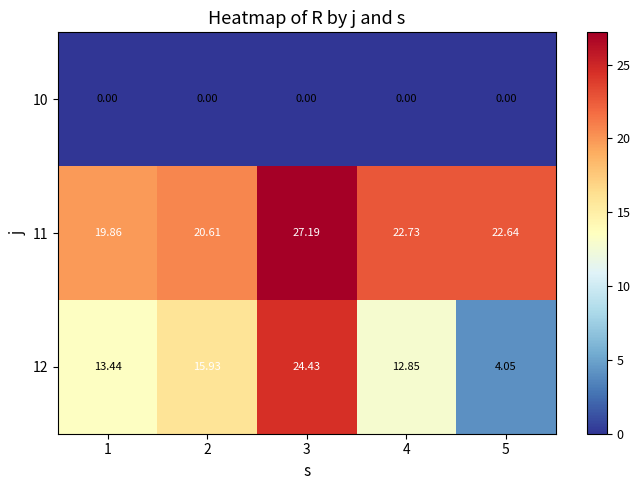

How many values in the 11 series are below 22?

2